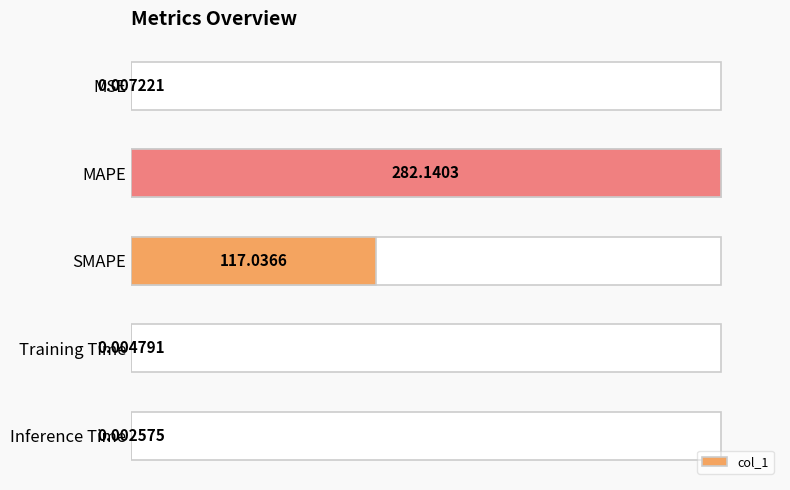

What is the maximum value shown in the chart?

100.0